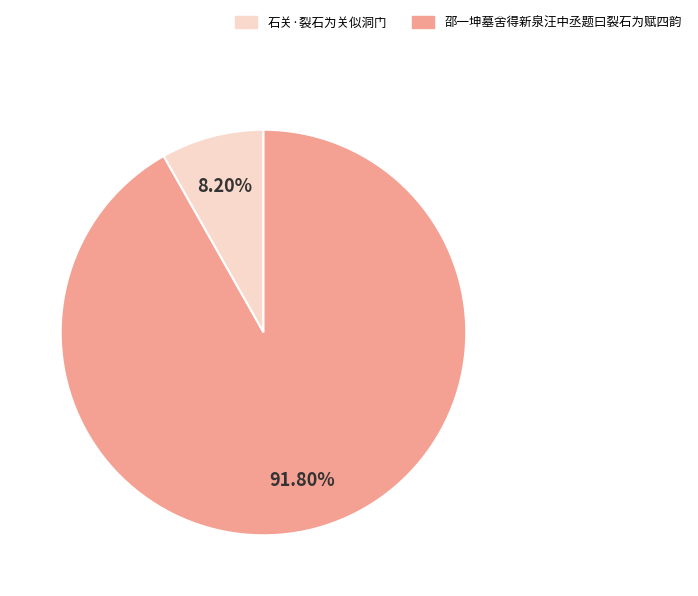

What portion of the pie excludes 石关·裂石为关似洞门?

91.8%